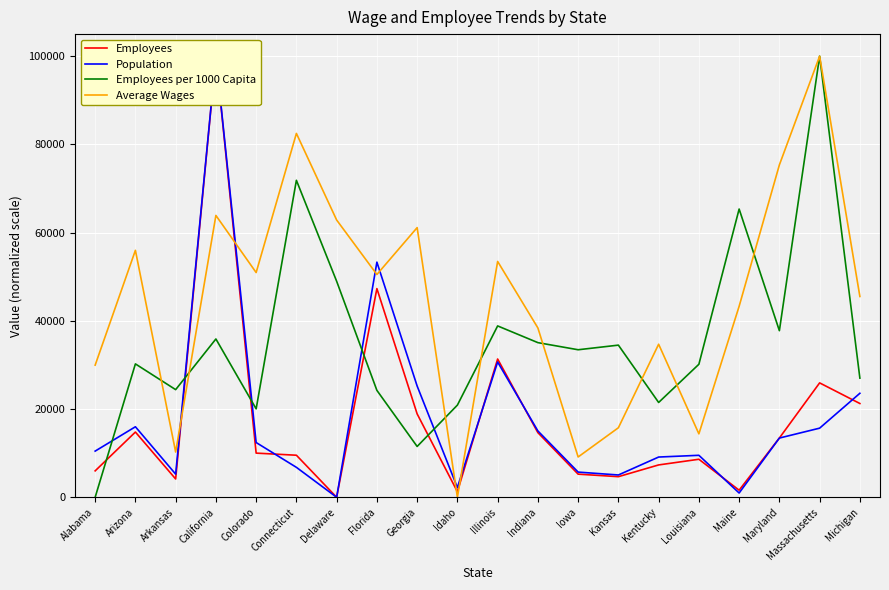

Reading left to right, what are all the values shown in this chart?

Employees: Alabama=5986.3	Arizona=14787.9	Arkansas=4150.6	California=100000.0	Colorado=10010.3	Connecticut=9532.0	Delaware=0.0	Florida=47307.6	Georgia=18901.6	Idaho=1263.5	Illinois=31343.3	Indiana=14647.7	Iowa=5242.0	Kansas=4670.4	Kentucky=7332.8	Louisiana=8618.1	Maine=1603.3	Maryland=13434.2	Massachusetts=25932.0	Michigan=21257.6
Population: Alabama=10465.7	Arizona=15984.0	Arkansas=5244.3	California=100000.0	Colorado=12409.8	Connecticut=6786.3	Delaware=0.0	Florida=53305.2	Georgia=25220.2	Idaho=2202.8	Illinois=30669.5	Indiana=15034.6	Iowa=5708.2	Kansas=5053.2	Kentucky=9120.7	Louisiana=9514.8	Maine=966.1	Maryland=13425.2	Massachusetts=15668.6	Michigan=23574.0
Employees per 1000 Capita: Alabama=0.0	Arizona=30236.0	Arkansas=24401.6	California=35887.6	Colorado=20046.5	Connecticut=71858.4	Delaware=48969.4	Florida=24235.4	Georgia=11519.3	Idaho=20894.3	Illinois=38846.4	Indiana=35056.5	Iowa=33444.1	Kansas=34491.4	Kentucky=21492.7	Louisiana=30152.9	Maine=65342.4	Maryland=37766.0	Massachusetts=100000.0	Michigan=27011.3
Average Wages: Alabama=29952.3	Arizona=55983.6	Arkansas=10253.2	California=63893.7	Colorado=50946.2	Connecticut=82486.8	Delaware=62855.8	Florida=50505.8	Georgia=61131.2	Idaho=0.0	Illinois=53462.3	Indiana=38386.5	Iowa=9136.7	Kansas=15762.4	Kentucky=34696.2	Louisiana=14378.6	Maine=43298.2	Maryland=75352.5	Massachusetts=100000.0	Michigan=45520.8